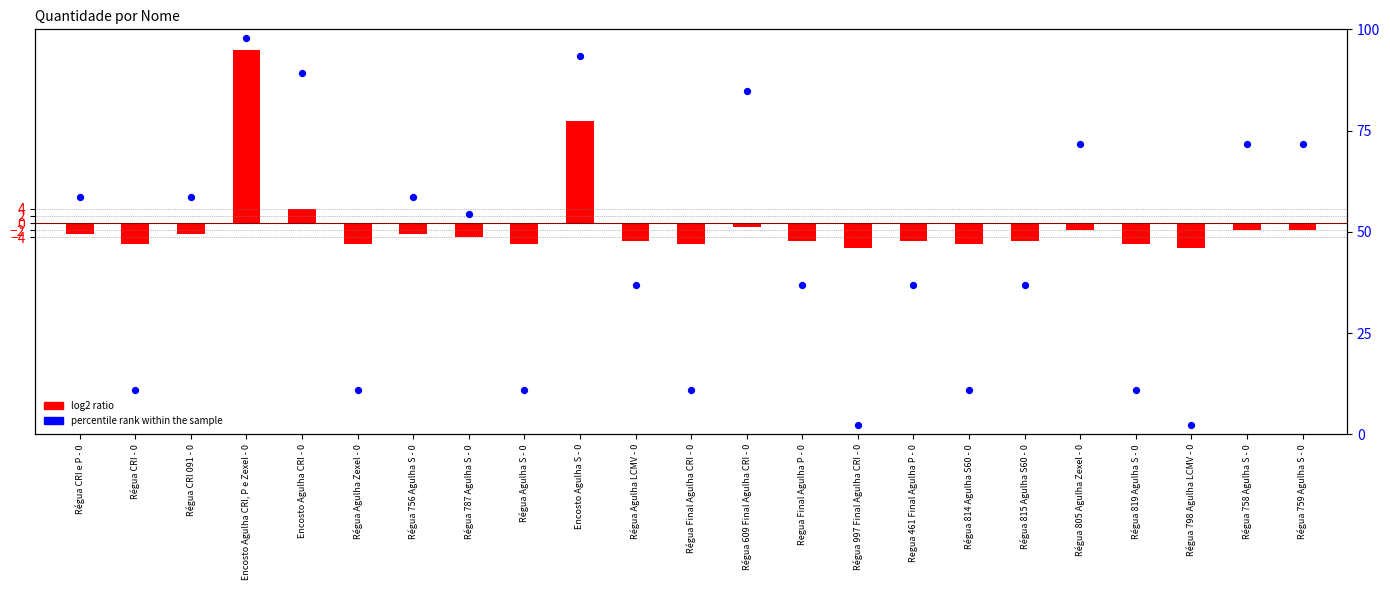

What is the total value across all series at Régua 758 Agulha S - 0?

69.7